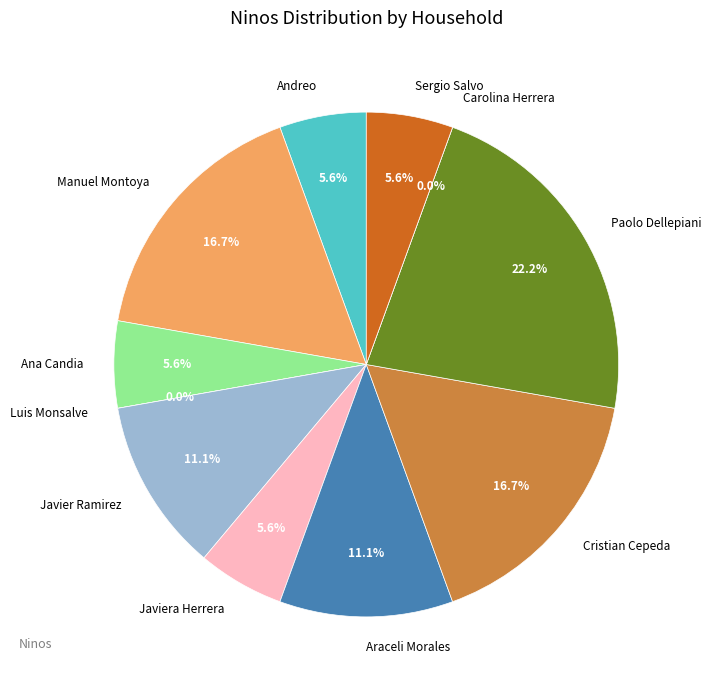

Which slice is the smallest?

Luis Monsalve